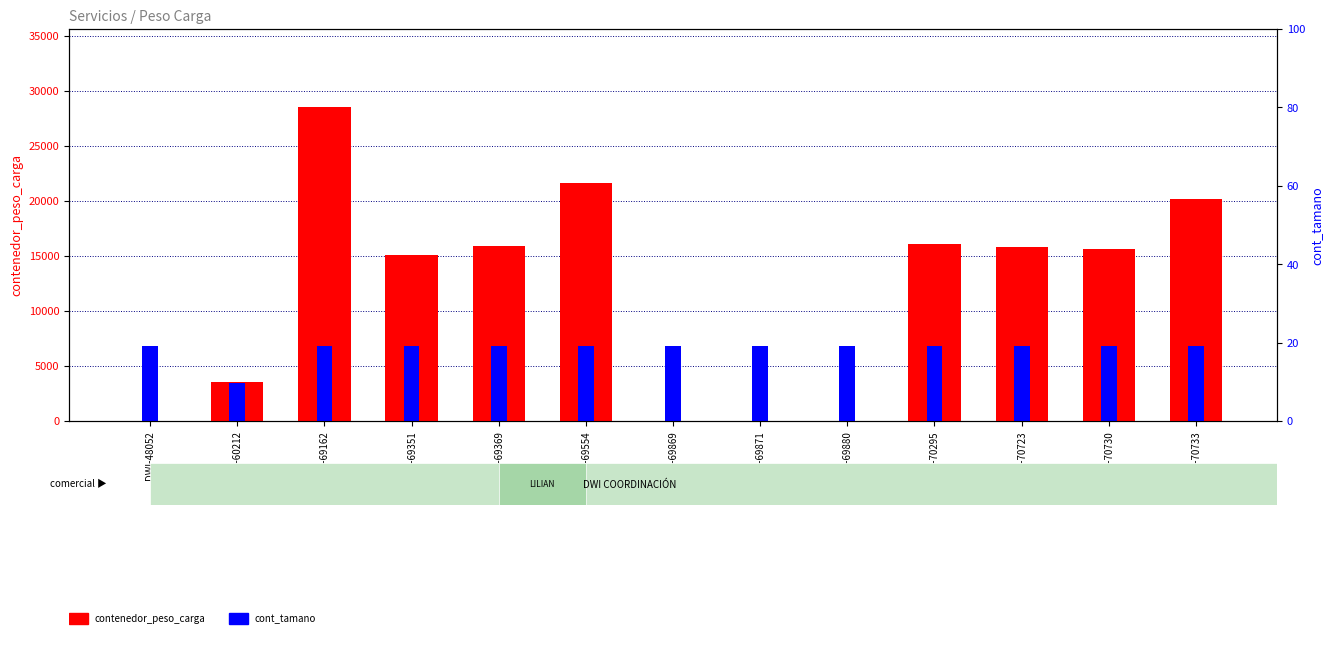

At LILIAN-69369, list the series in order from smallest to largest.

cont_tamano, contenedor_peso_carga